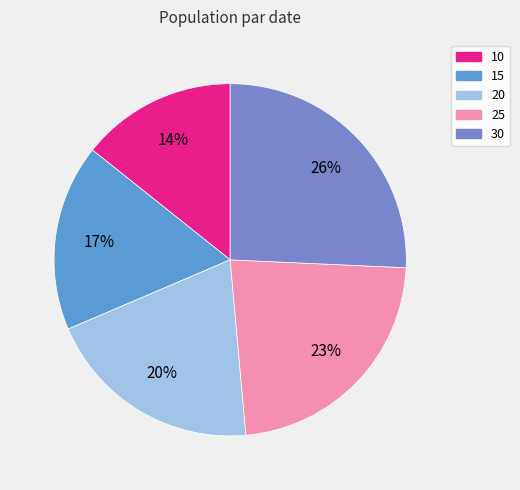

Which slice is the largest?

30